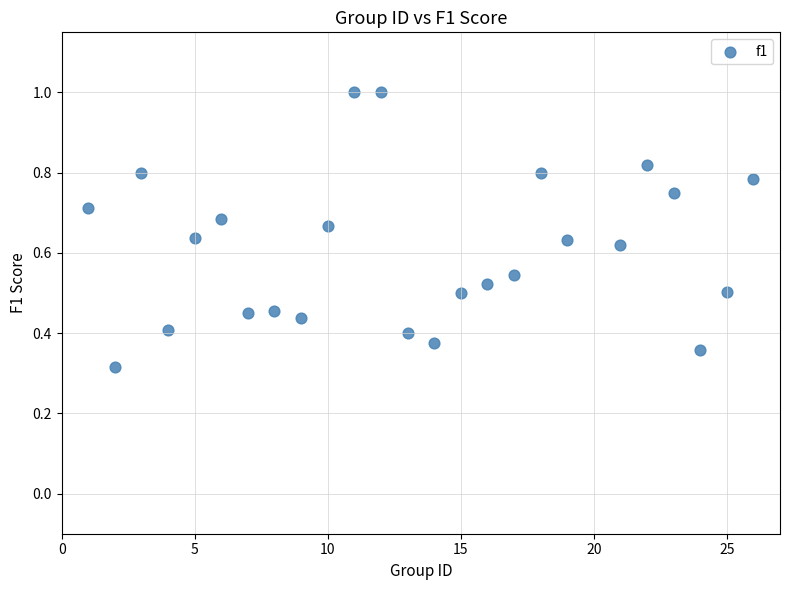

What is the range of X values (max minus min)?

25.0